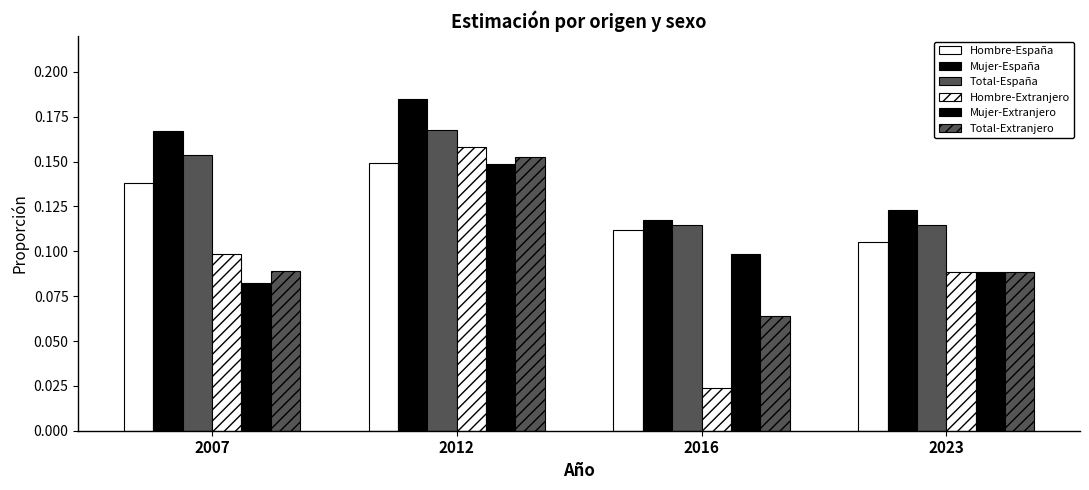

Which has a higher value, 2016 or 2012?

2012